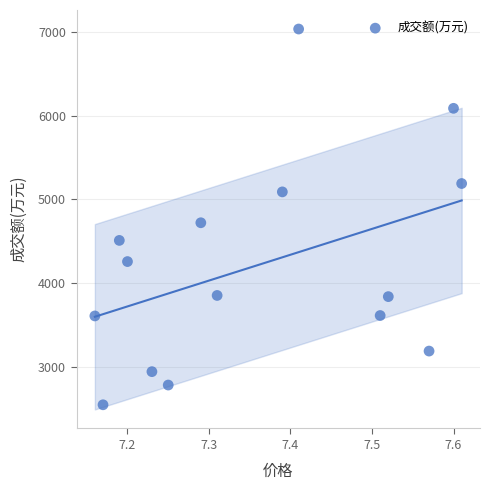

What Y value in the scatter plot is closest to 4791?

4721